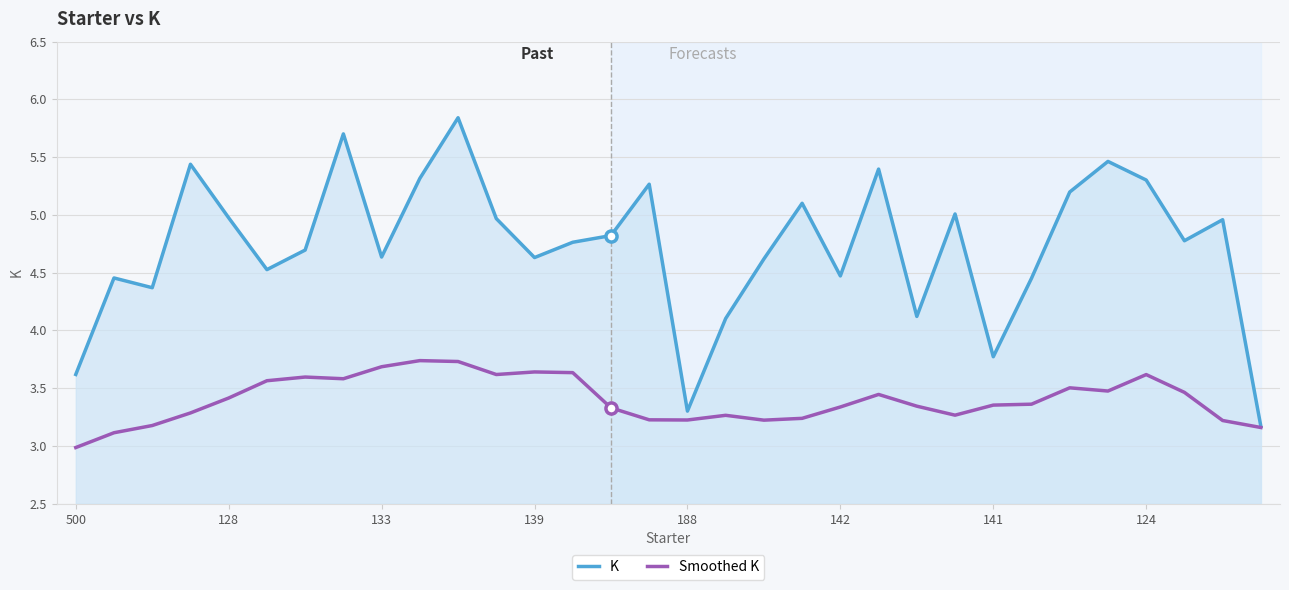

True or false: K has a value of 3.3 at 188.

True